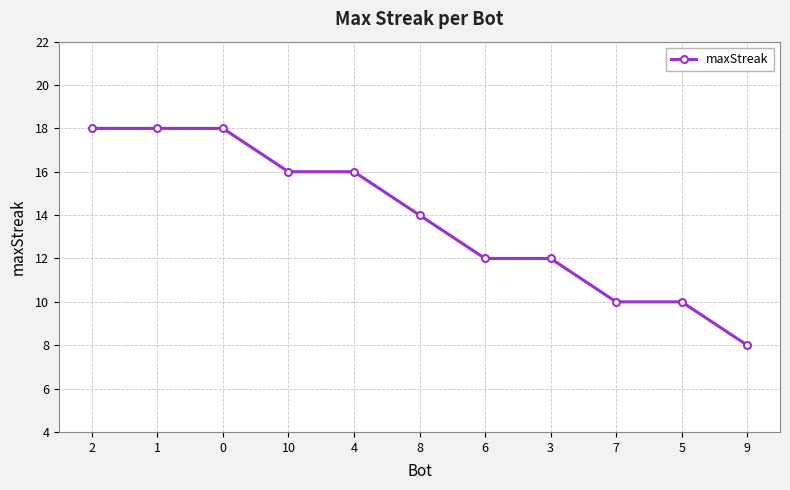

Is this an area chart (filled region under the line)?

No